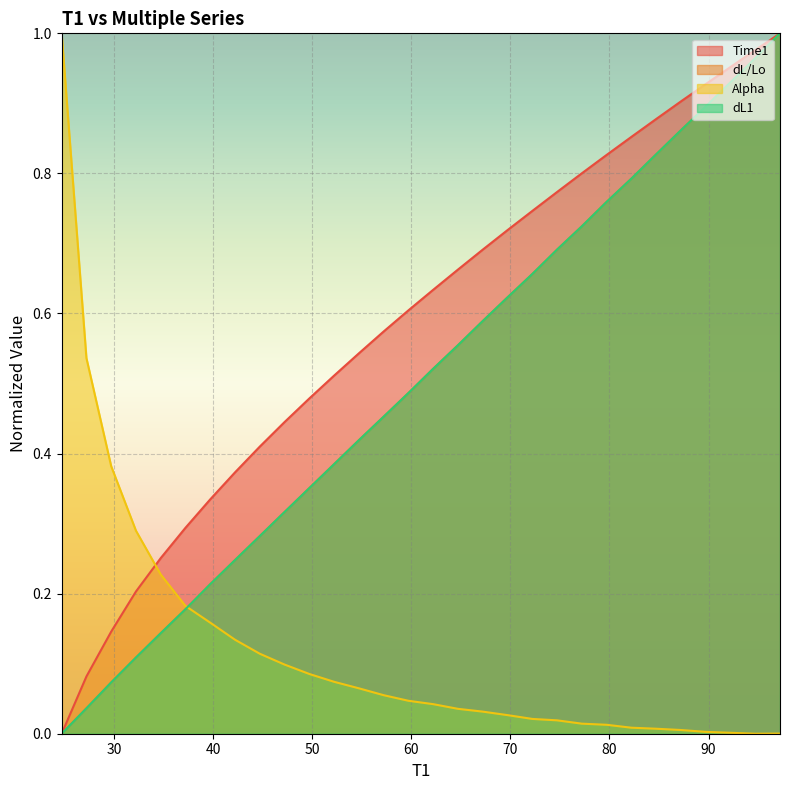

What is the label of the 6th point from the left?

37.208